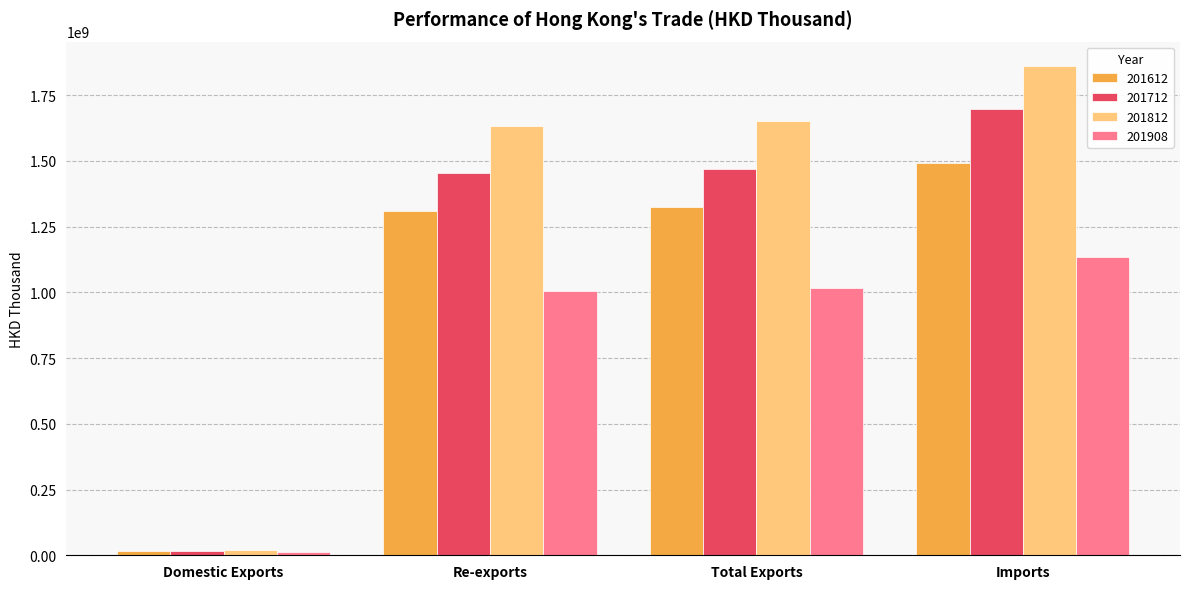

What is the label of the 1st bar from the left?

Domestic Exports